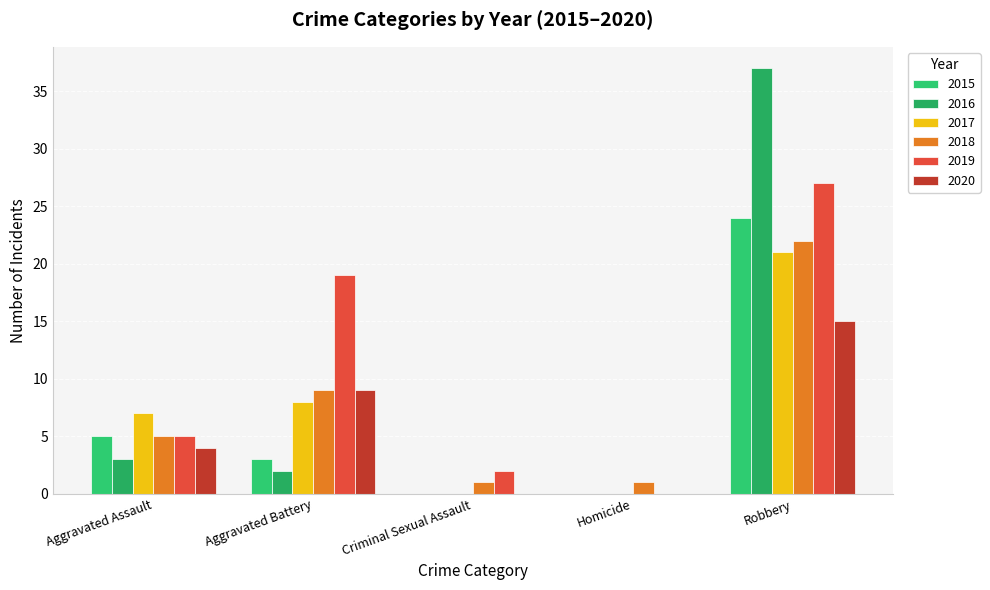

What is the difference between the maximum and minimum values in the 2015 series?

24